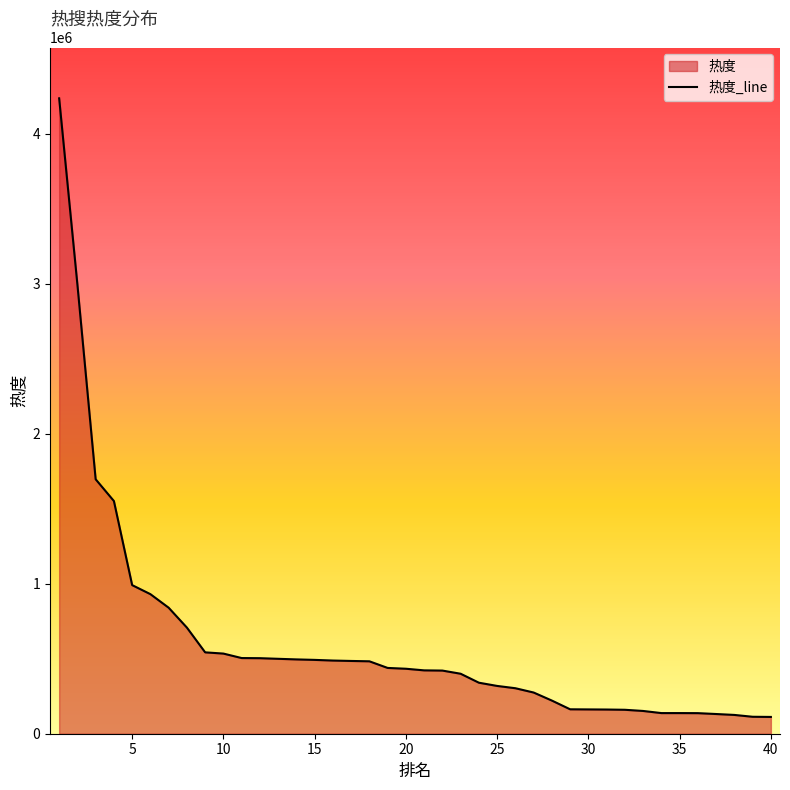

What is the difference between the maximum and minimum values?

4123147